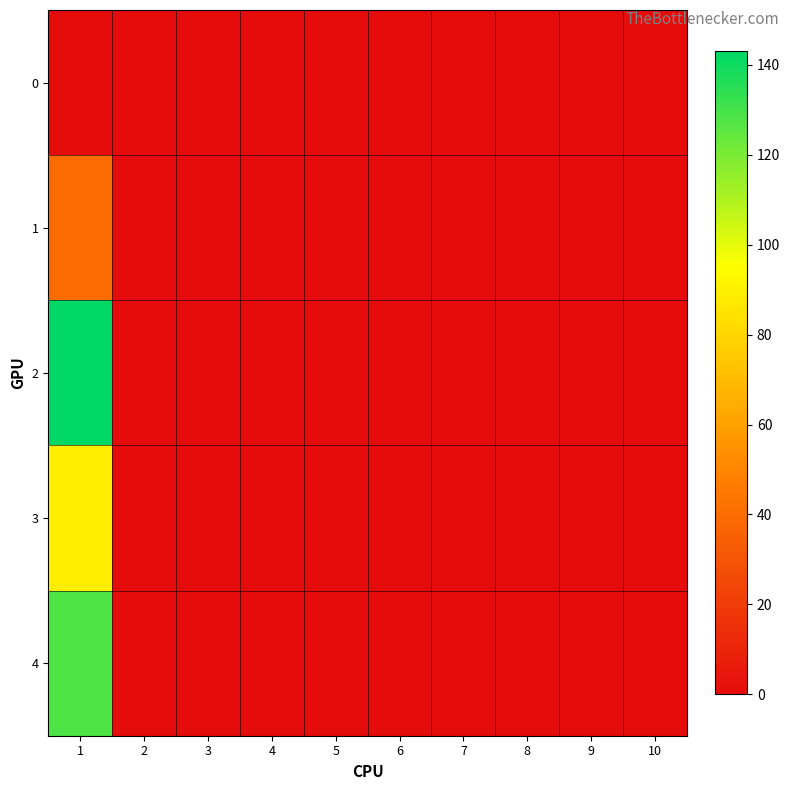

Reading right to left, list all the values displayed in this chart.

0: 10=0	9=0	8=0	7=0	6=0	5=0	4=0	3=0	2=0	1=0
1: 10=0	9=0	8=0	7=0	6=0	5=0	4=0	3=0	2=0	1=40
2: 10=0	9=0	8=0	7=0	6=0	5=0	4=0	3=0	2=0	1=143
3: 10=0	9=0	8=0	7=0	6=0	5=0	4=0	3=0	2=0	1=89
4: 10=0	9=0	8=0	7=0	6=0	5=0	4=0	3=0	2=0	1=128